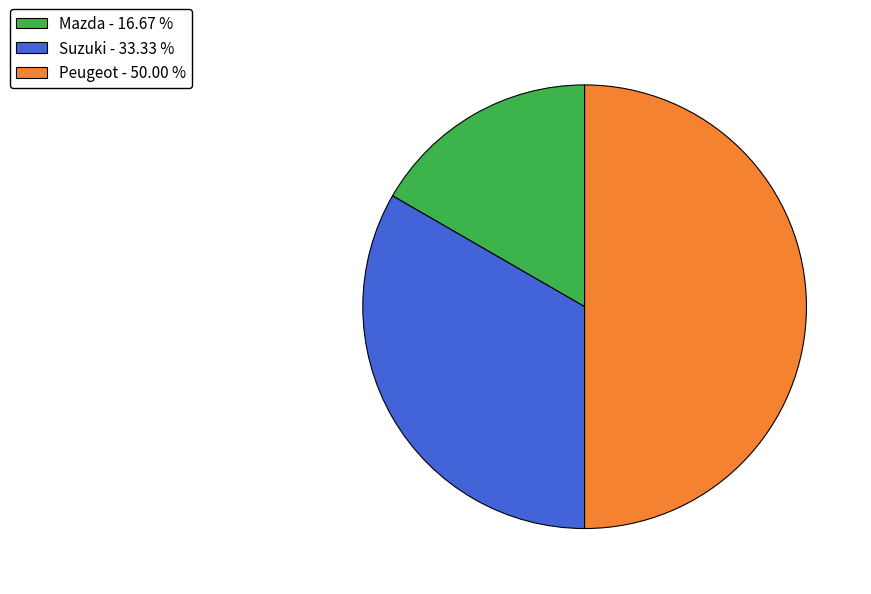

Does Suzuki - 33.33 % represent more than half of the total?

No